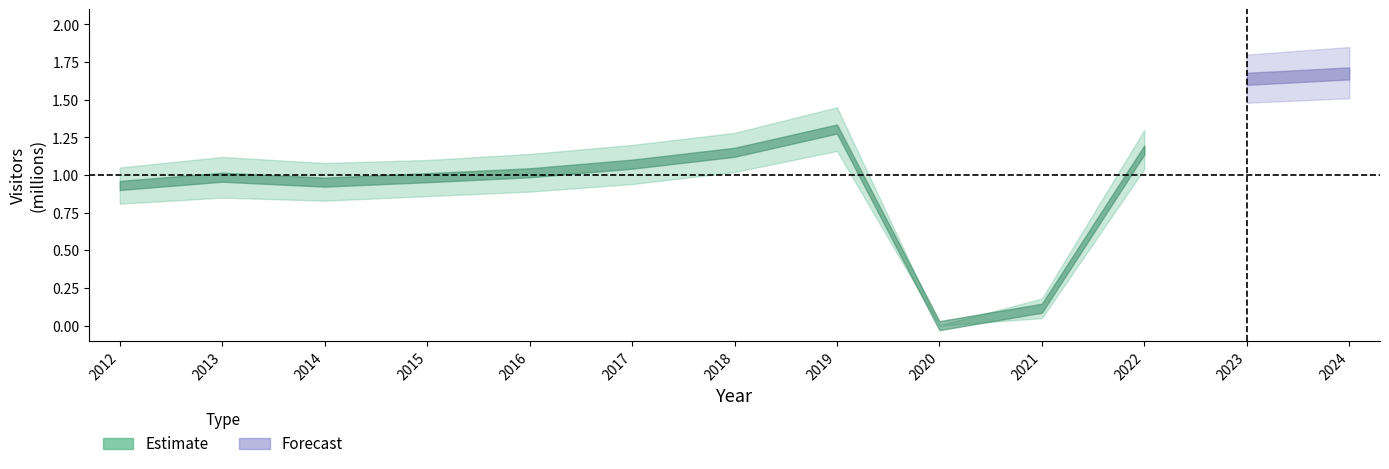

What is the difference between the maximum and second lowest values?

1.6